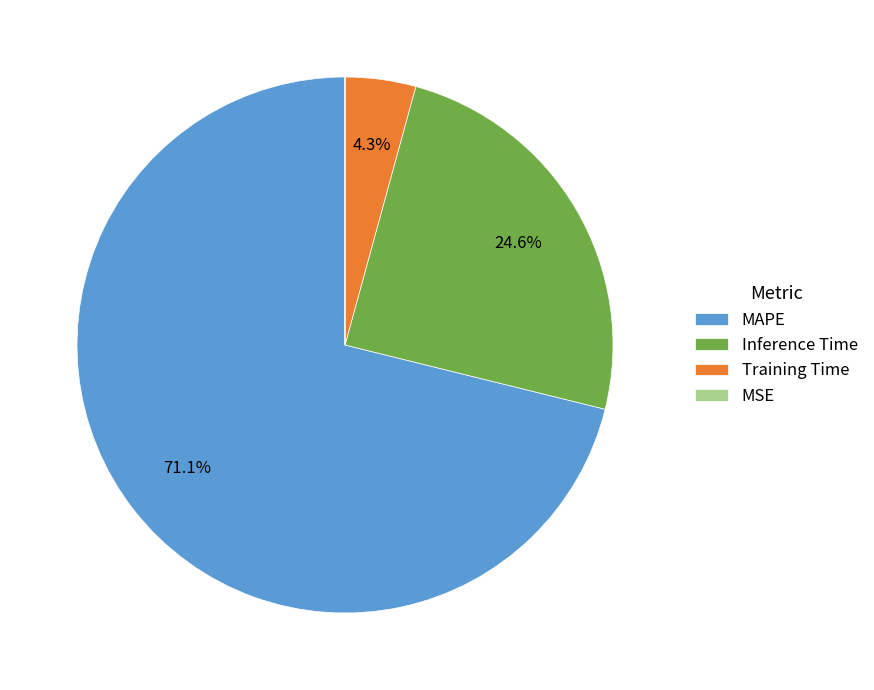

What is the total percentage of Inference Time and MAPE?

95.7%